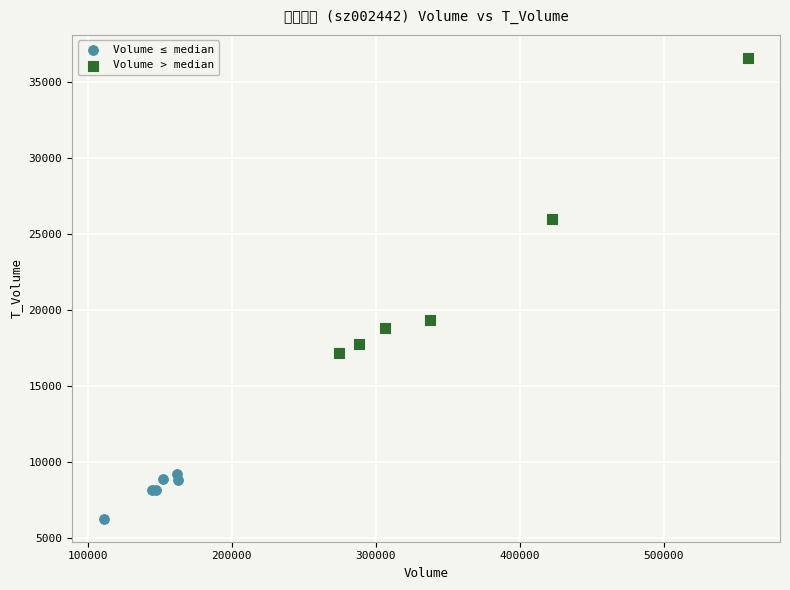

What are all the series names shown in the legend?

Volume ≤ median, Volume > median